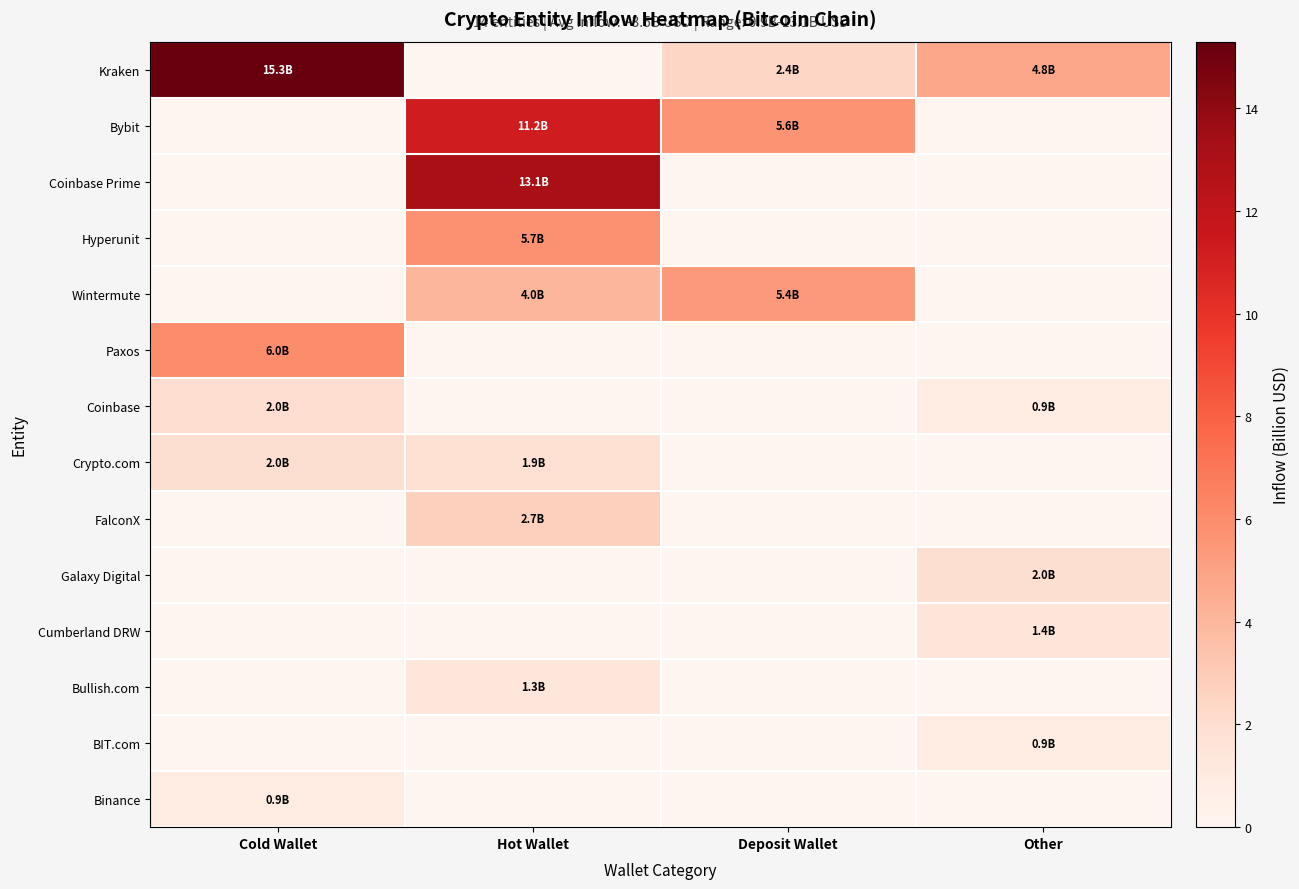

At Other, list the series in order from smallest to largest.

Bybit, Coinbase Prime, Hyperunit, Wintermute, Paxos, Crypto.com, FalconX, Bullish.com, Binance, Coinbase, BIT.com, Cumberland DRW, Galaxy Digital, Kraken